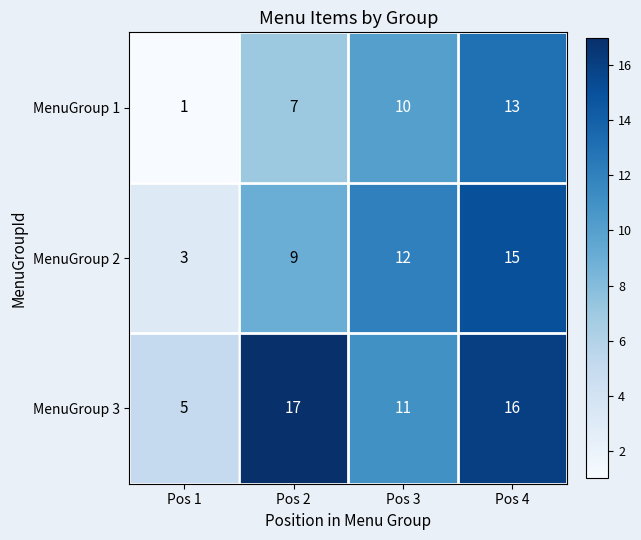

Rank the series by their average value, from highest to lowest.

MenuGroup 3, MenuGroup 2, MenuGroup 1